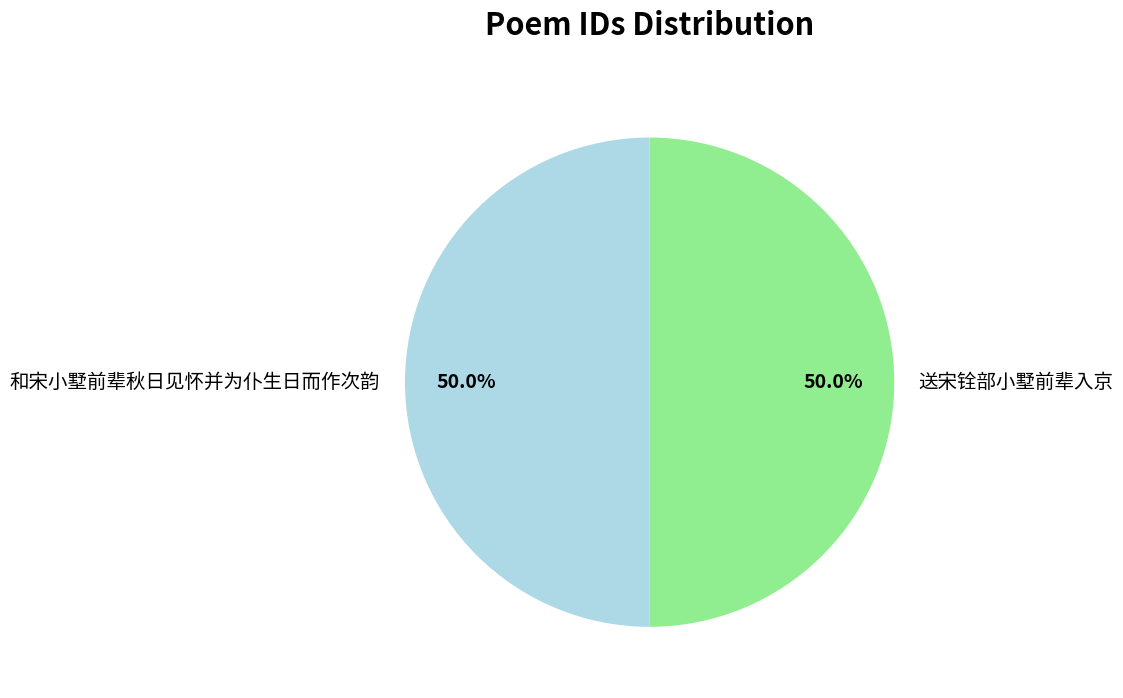

How many slices are in this pie chart?

2